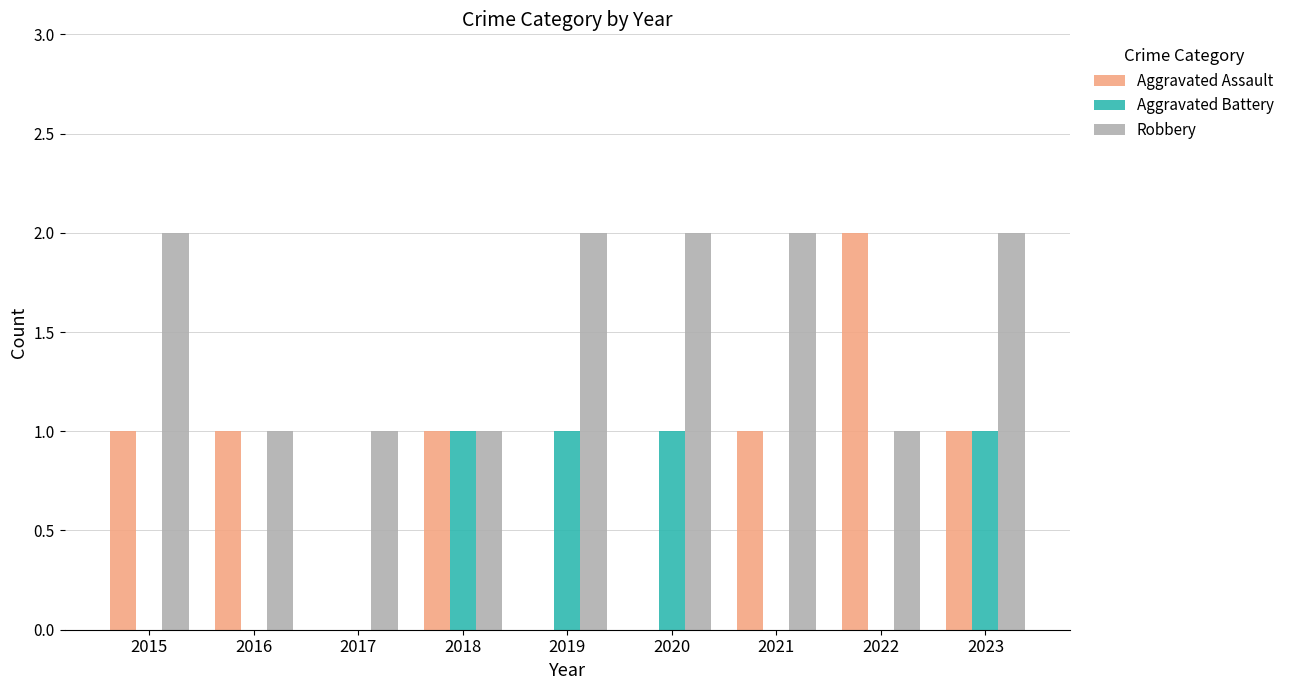

The value of Robbery at 2023 is 2. True or false?

True